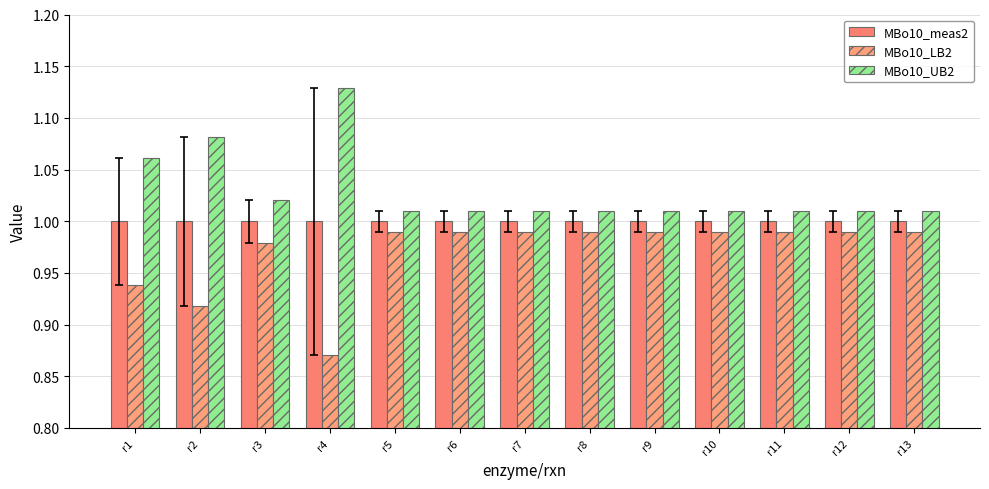

Reading right to left, transcribe all the data shown in this chart.

MBo10_meas2: r13=1.0	r12=1.0	r11=1.0	r10=1.0	r9=1.0	r8=1.0	r7=1.0	r6=1.0	r5=1.0	r4=1.0	r3=1.0	r2=1.0	r1=1.0
MBo10_LB2: r13=1.0	r12=1.0	r11=1.0	r10=1.0	r9=1.0	r8=1.0	r7=1.0	r6=1.0	r5=1.0	r4=0.9	r3=1.0	r2=0.9	r1=0.9
MBo10_UB2: r13=1.0	r12=1.0	r11=1.0	r10=1.0	r9=1.0	r8=1.0	r7=1.0	r6=1.0	r5=1.0	r4=1.1	r3=1.0	r2=1.1	r1=1.1